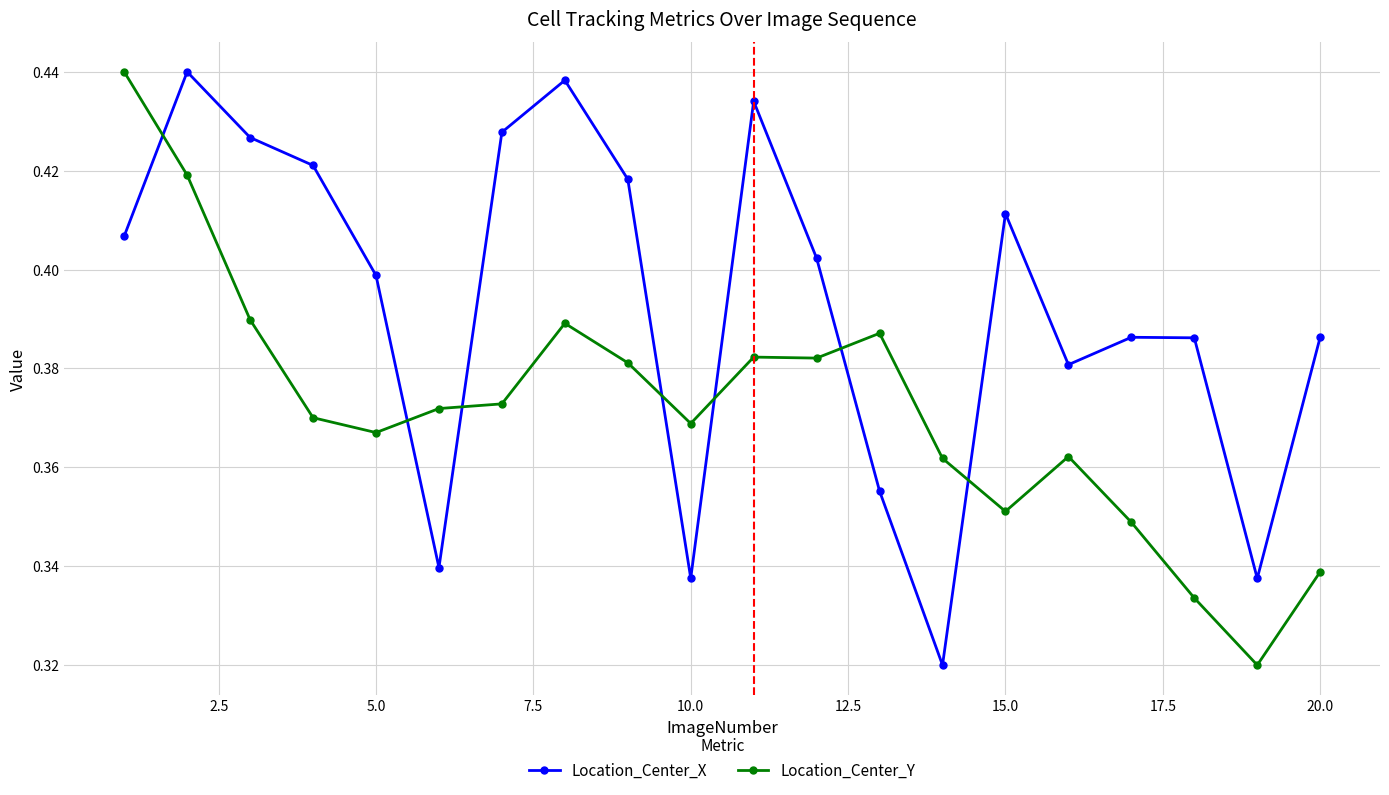

List the series in order of their overall mean, lowest first.

Location_Center_Y, Location_Center_X